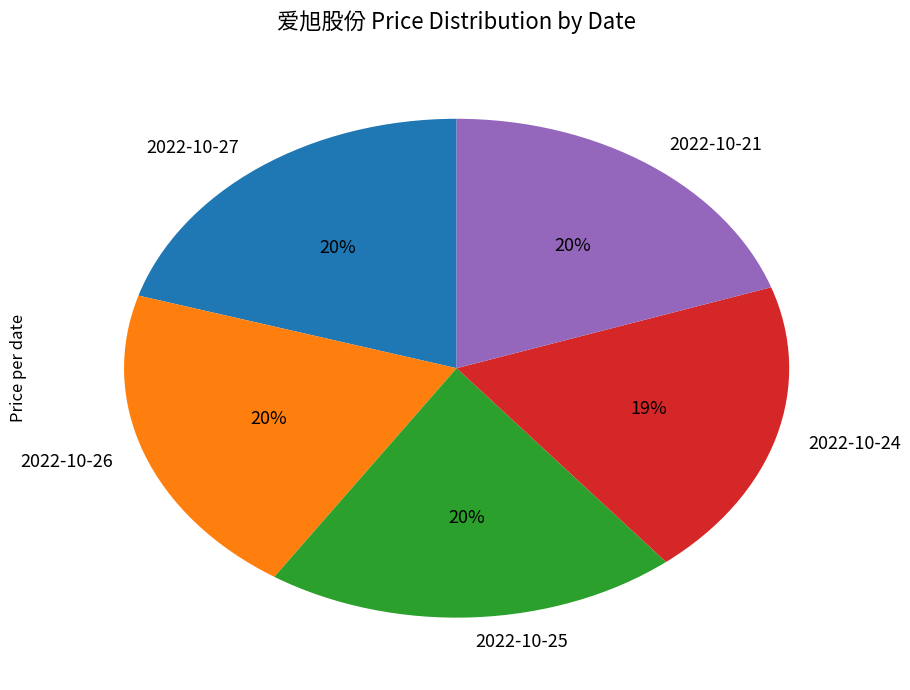

Is the sum of 2022-10-26 and 2022-10-24 greater than half?

No